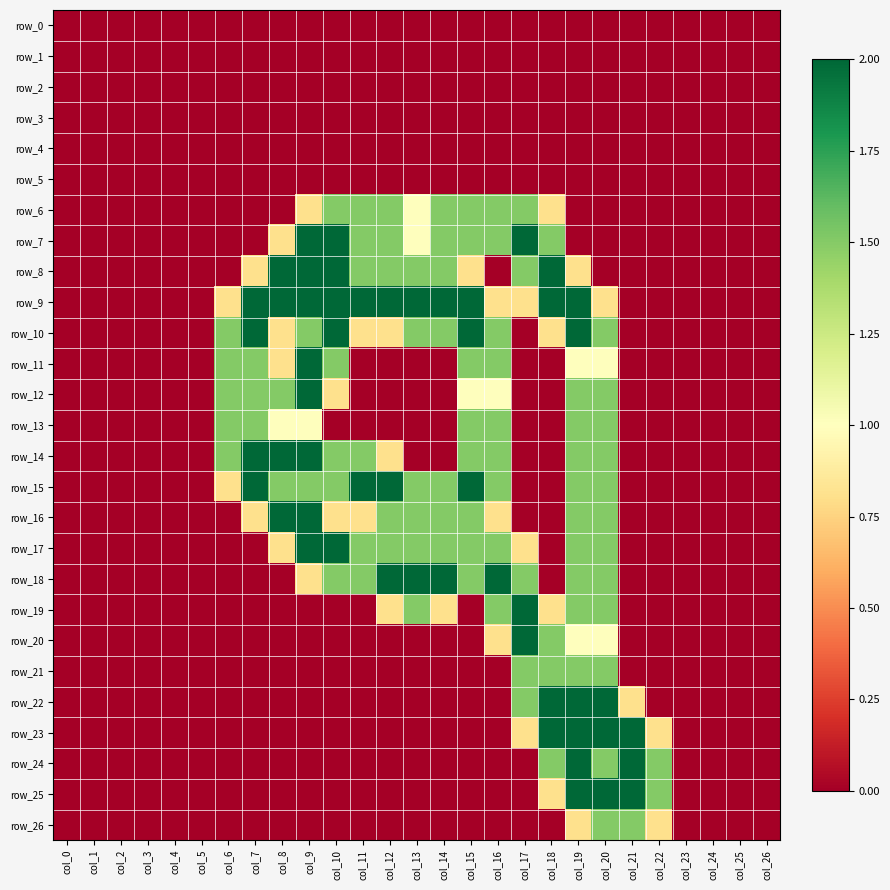

What is the greatest value displayed?

2.0